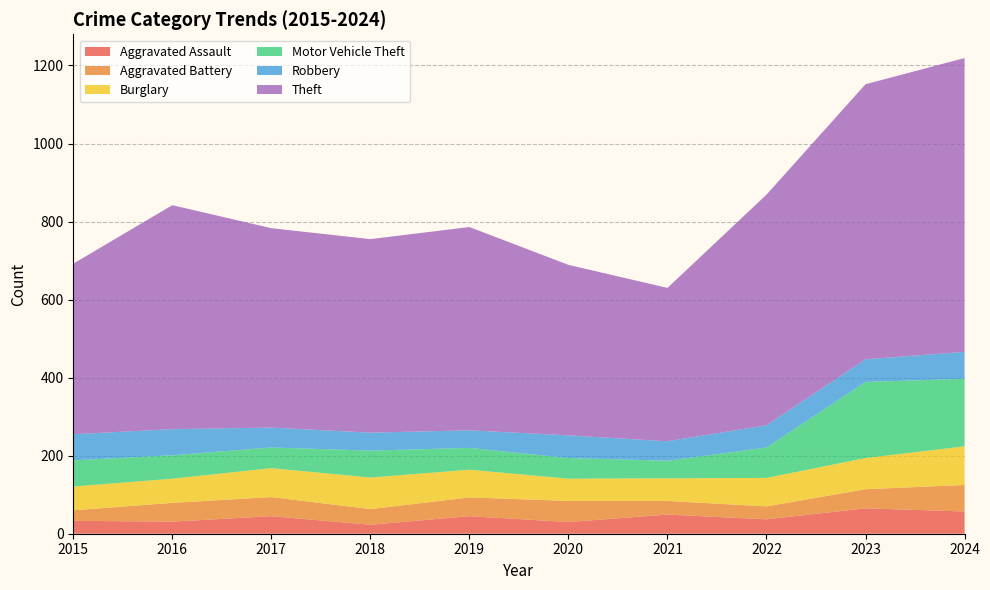

Reading left to right, transcribe all the data shown in this chart.

Aggravated Assault: 2015=33	2016=31	2017=45	2018=23	2019=45	2020=30	2021=49	2022=37	2023=65	2024=57
Aggravated Battery: 2015=27	2016=48	2017=49	2018=40	2019=48	2020=54	2021=35	2022=33	2023=49	2024=68
Burglary: 2015=61	2016=62	2017=74	2018=81	2019=71	2020=57	2021=58	2022=73	2023=80	2024=99
Motor Vehicle Theft: 2015=67	2016=60	2017=53	2018=69	2019=56	2020=53	2021=45	2022=78	2023=195	2024=173
Robbery: 2015=67	2016=67	2017=51	2018=46	2019=45	2020=58	2021=50	2022=57	2023=58	2024=69
Theft: 2015=437	2016=574	2017=511	2018=496	2019=521	2020=437	2021=393	2022=591	2023=705	2024=753